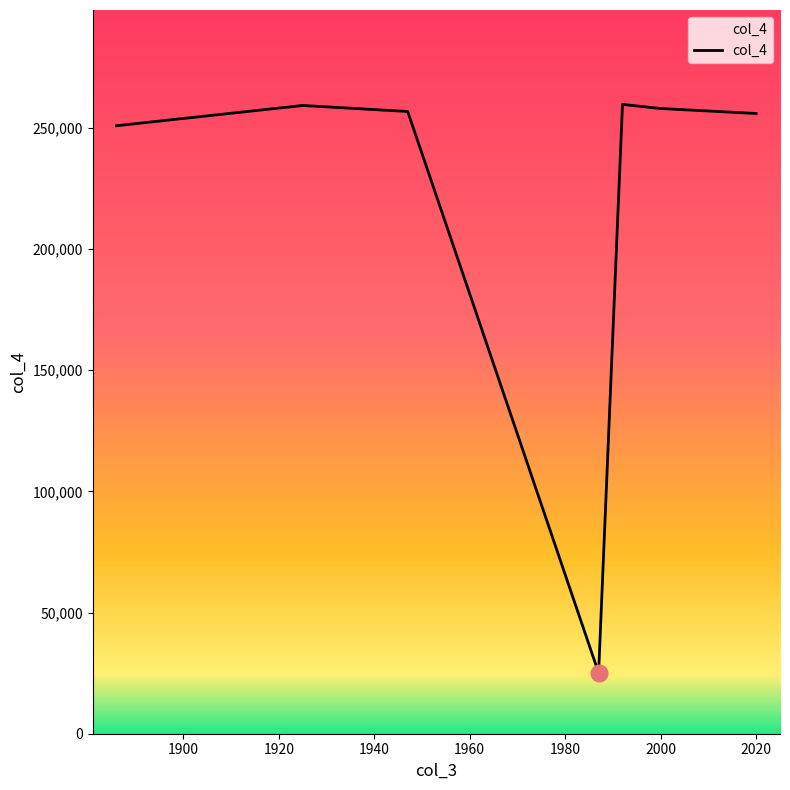

What is the sum of all values?

1565676